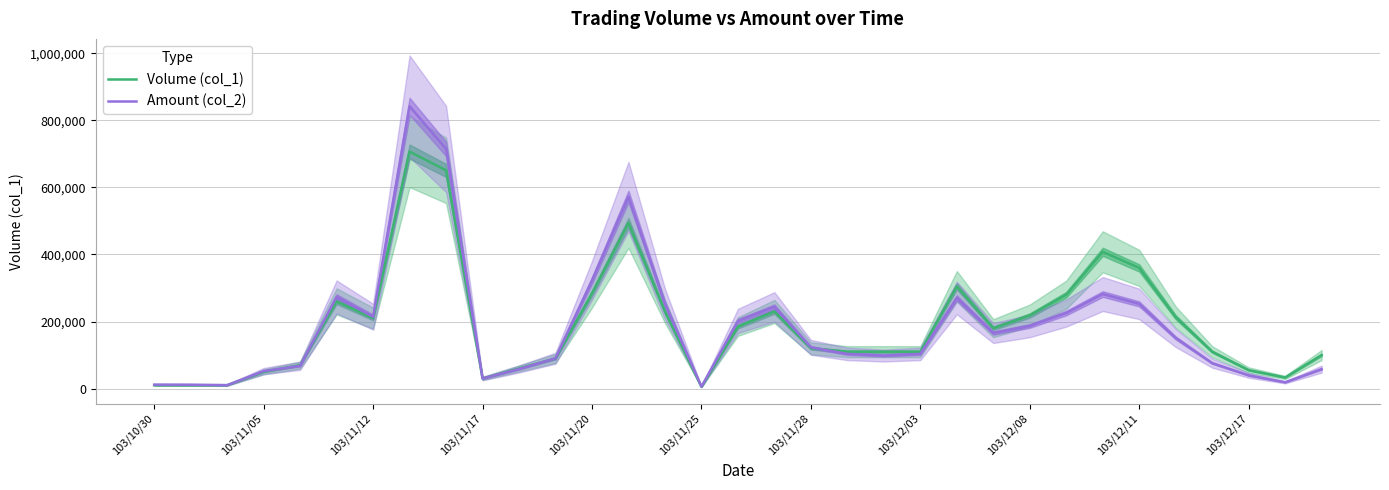

What are all the series names shown in the legend?

Volume (col_1), Amount (col_2)